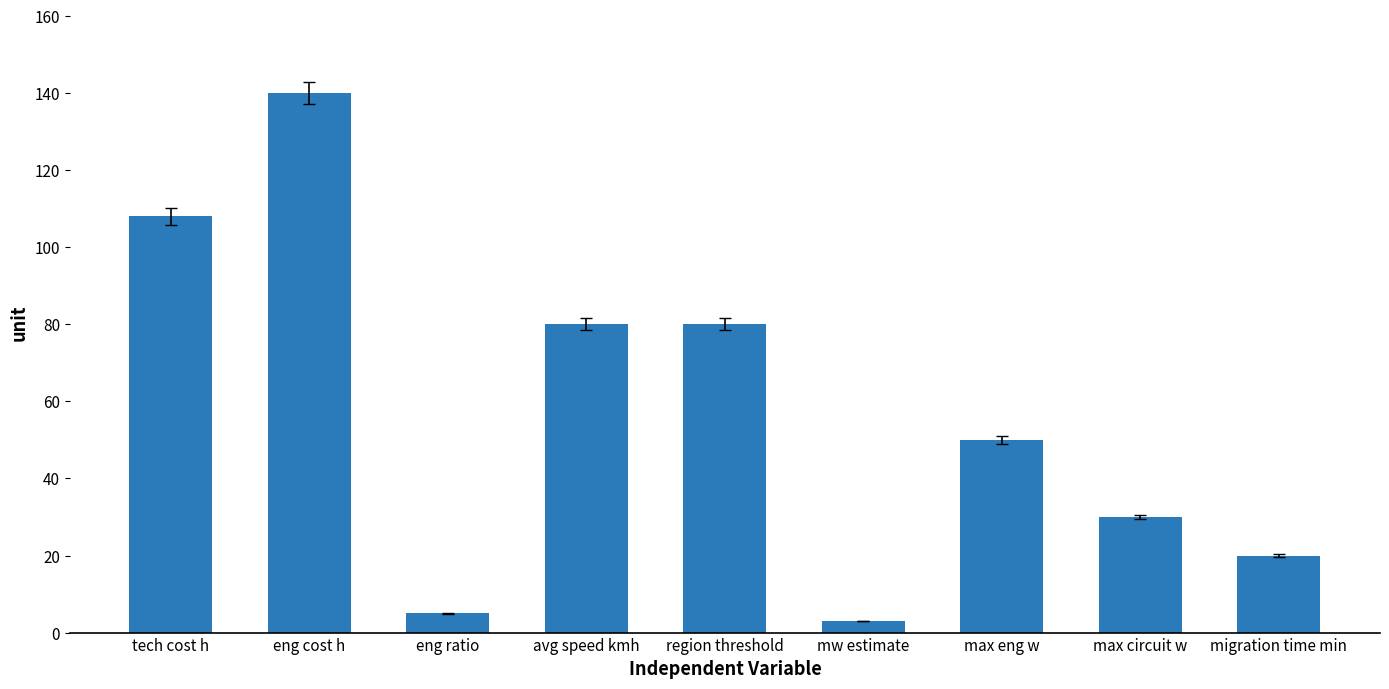

The chart shows a value of 63 at tech cost h. True or false?

False